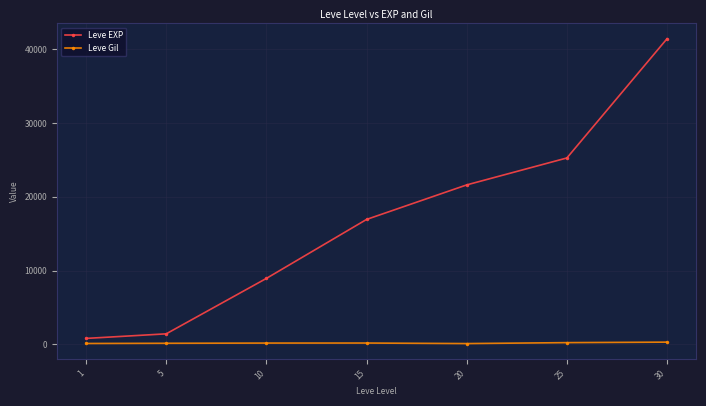

List the series in order of their overall mean, lowest first.

Leve Gil, Leve EXP